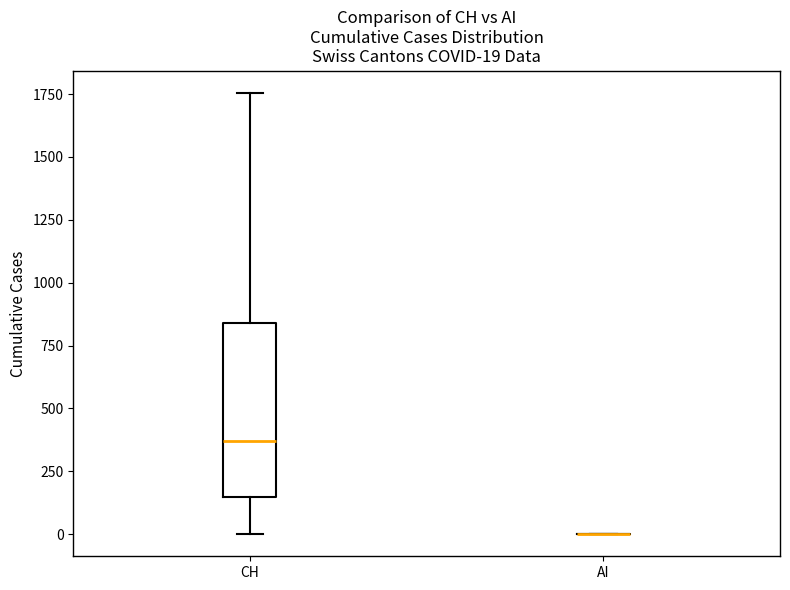

Which box is the tallest, from its lower edge to its upper edge?

CH